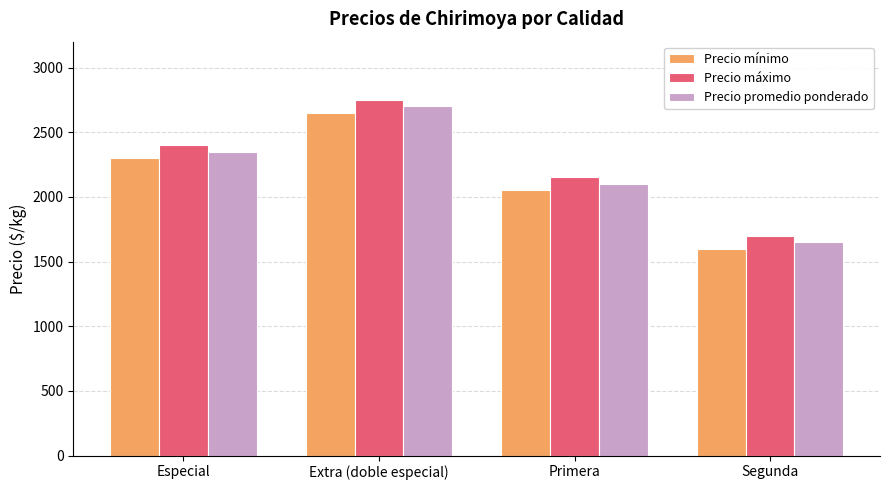

The Precio máximo series shows 1700 at Segunda. True or false?

True